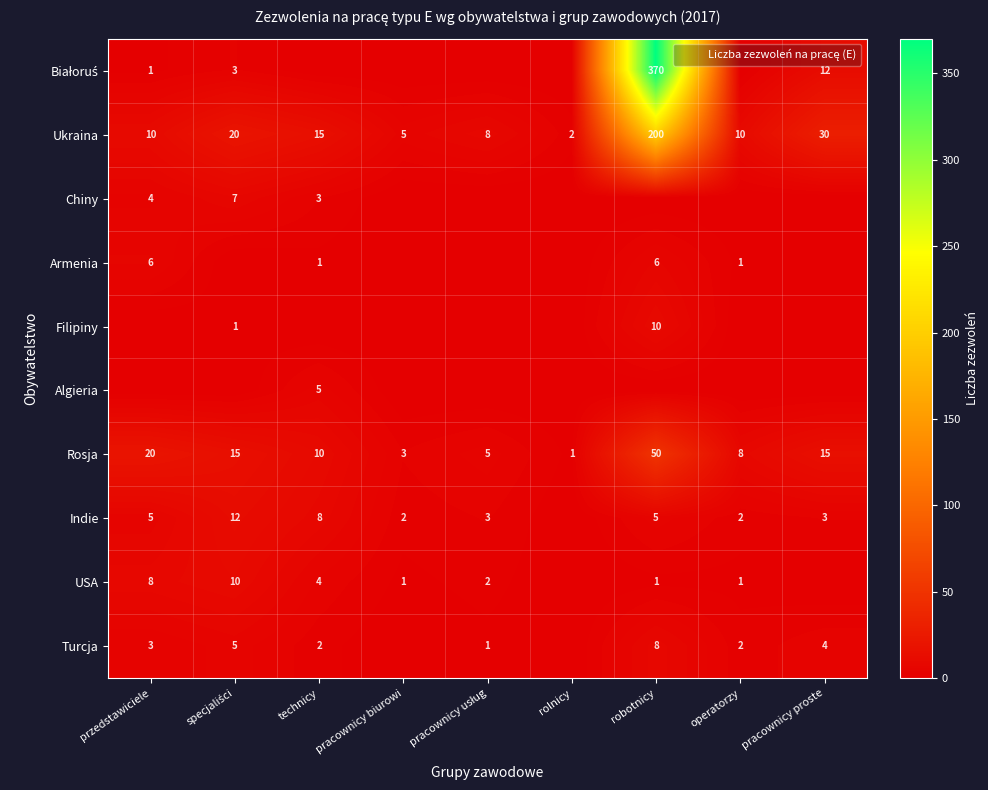

What is the sum of all Ukraina values?

300